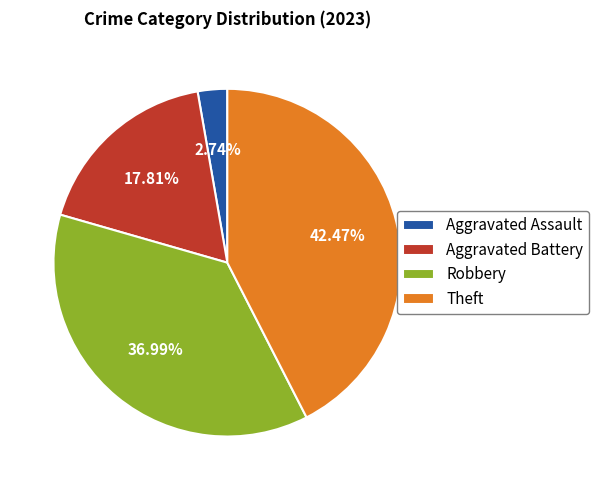

What percentage is the Theft slice, to the nearest percent?

42%